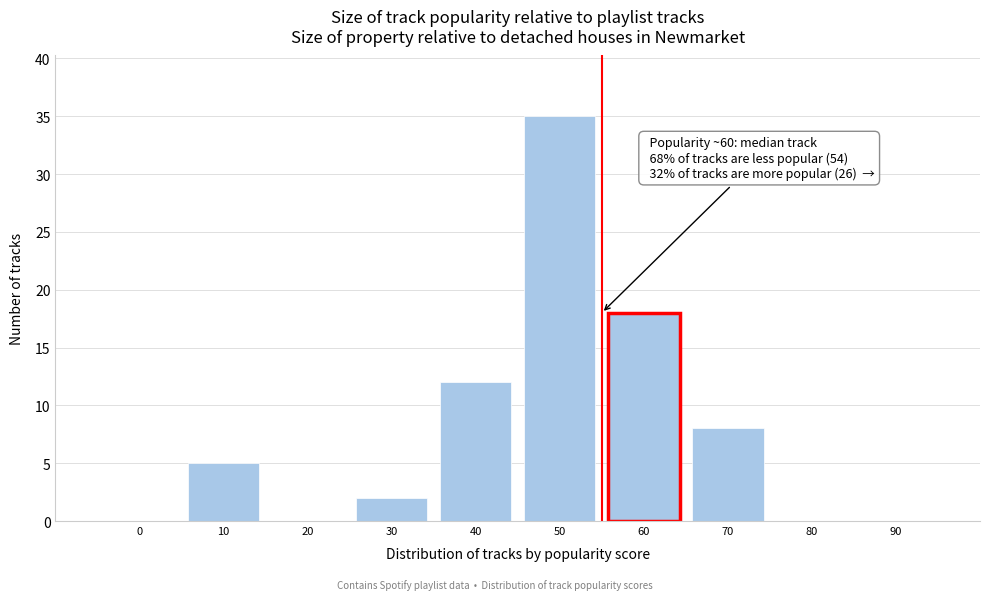

Reading left to right, transcribe all the data shown in this chart.

0=0	10=5	20=0	30=2	40=12	50=35	60=18	70=8	80=0	90=0